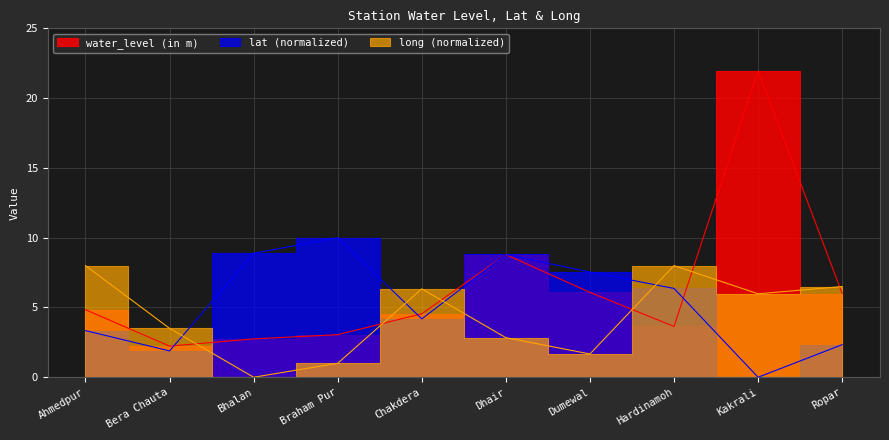

List the labels in order of long value, smallest first.

Bhalan, Braham Pur, Dumewal, Dhair, Bera Chauta, Kakrali, Chakdera, Ropar, Ahmedpur, Hardinamoh